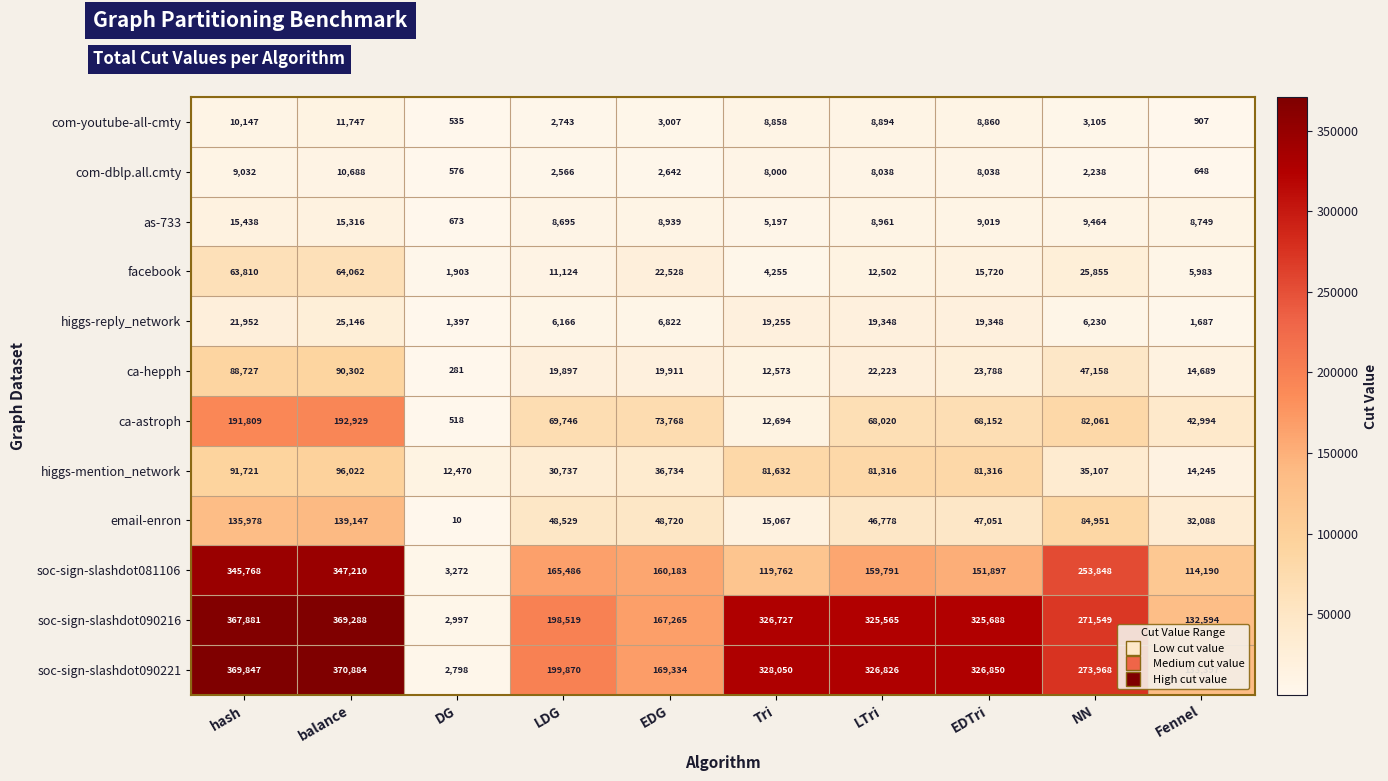

Rank the series by their maximum value, from lowest to highest.

com-dblp.all.cmty, com-youtube-all-cmty, as-733, higgs-reply_network, facebook, ca-hepph, higgs-mention_network, email-enron, ca-astroph, soc-sign-slashdot081106, soc-sign-slashdot090216, soc-sign-slashdot090221